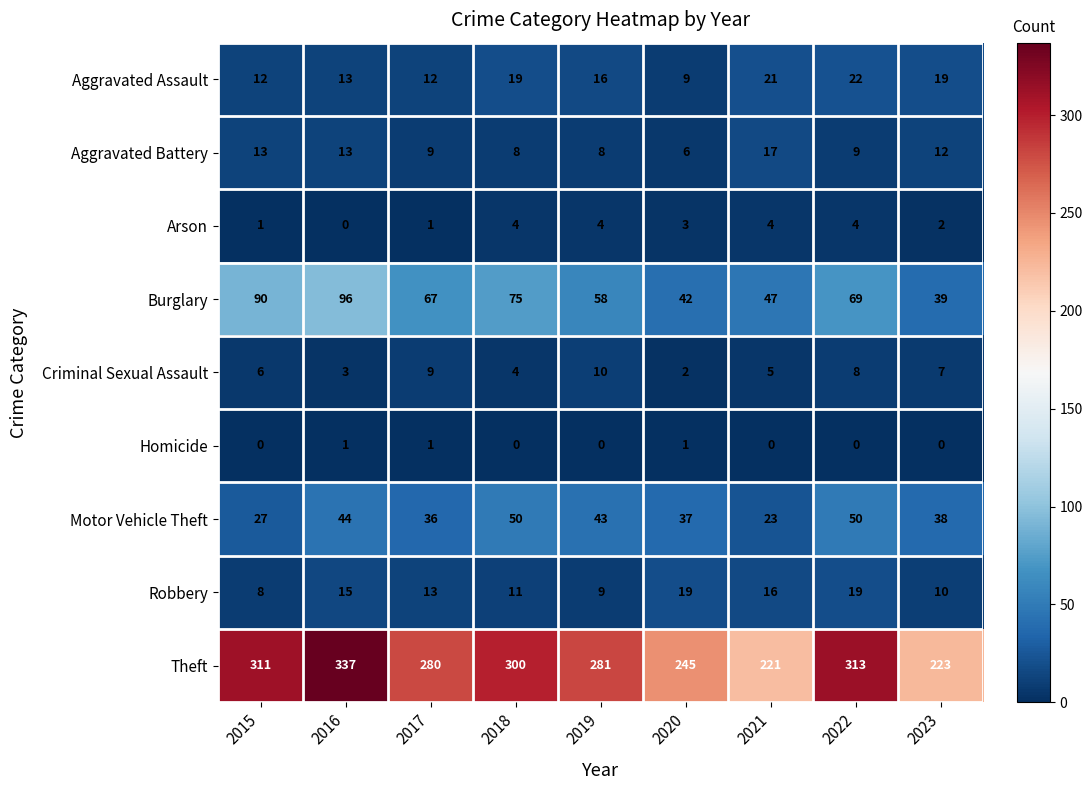

At how many categories does at least one series exceed 238?

7